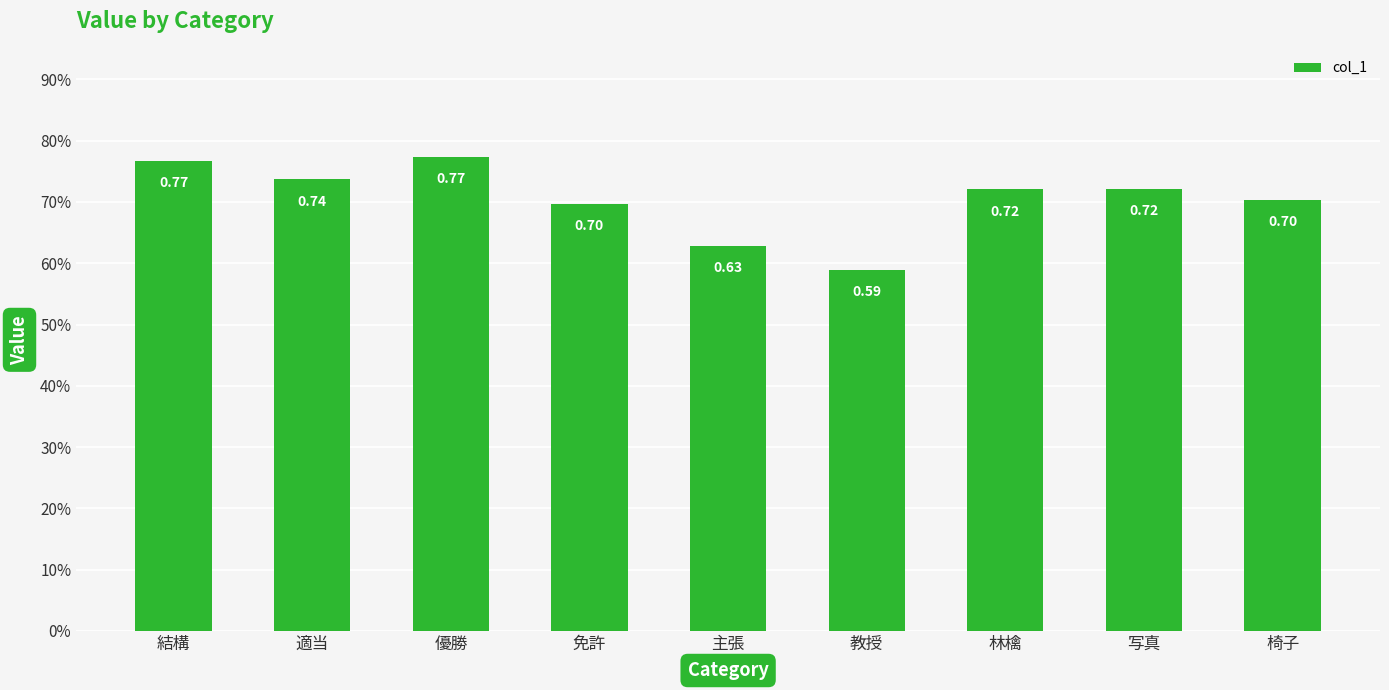

What is the value of the 5th bar from the left?

0.6